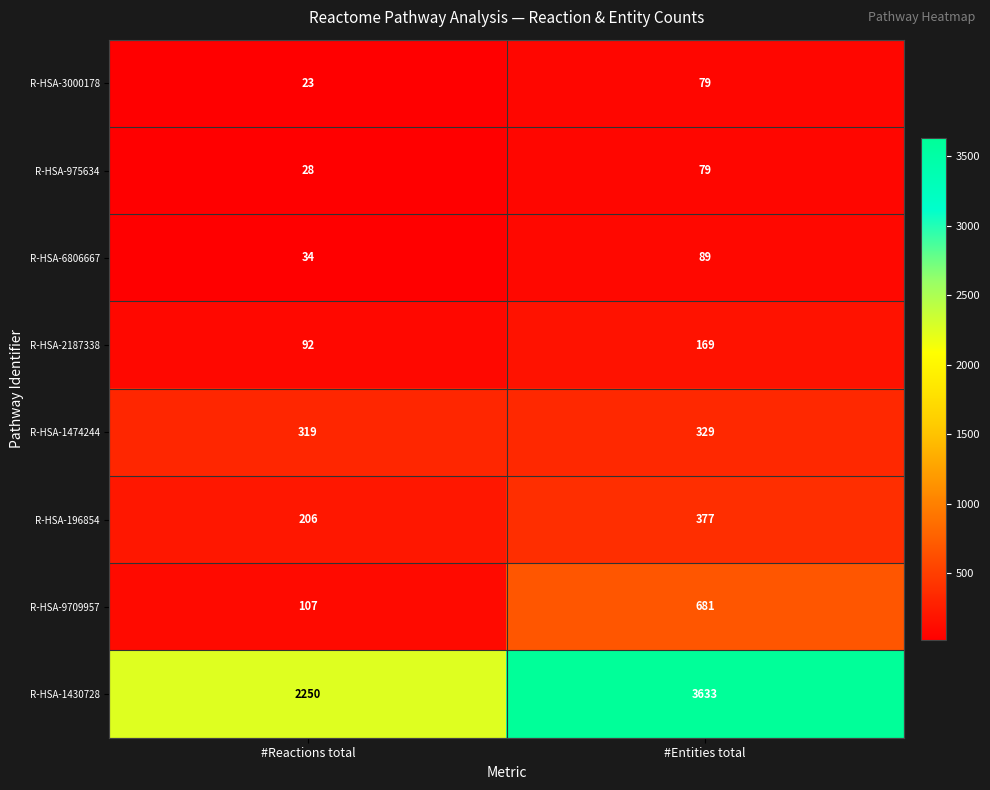

At which category is the sum across all series the highest?

#Entities total